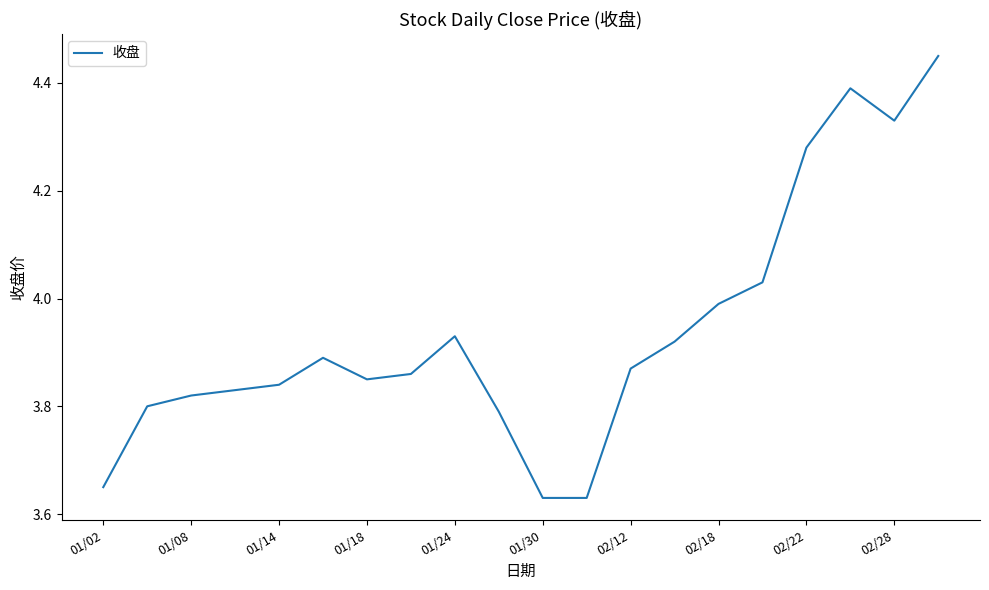

What is the difference between the maximum and minimum values?

0.8